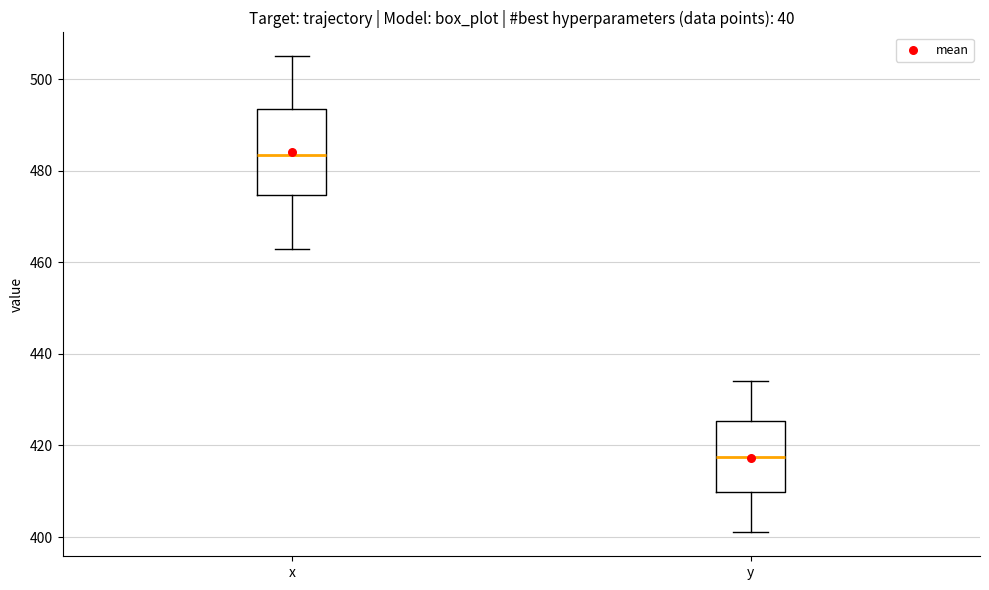

Reading left to right, read every box against the y-axis: the position of its median line, the range the box covers, and the ends of its whiskers. The values are not printed on the chart, so give them approximately, as read against the axis.

x: median 484, box 474 to 494, whiskers 464 to 506
y: median 418, box 410 to 426, whiskers 402 to 434